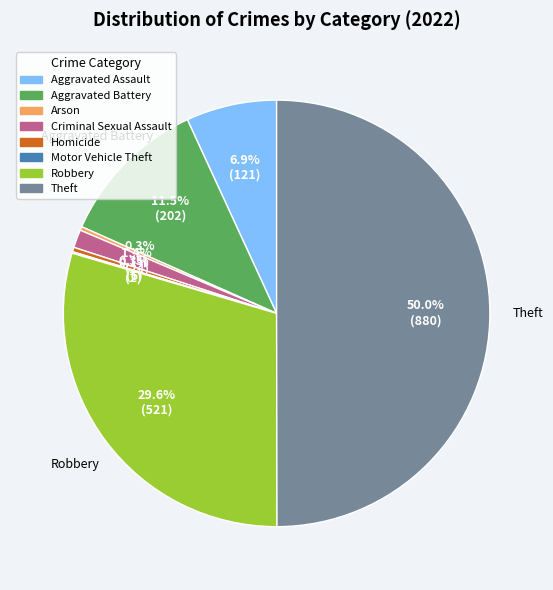

What is the largest slice in the pie chart?

Theft